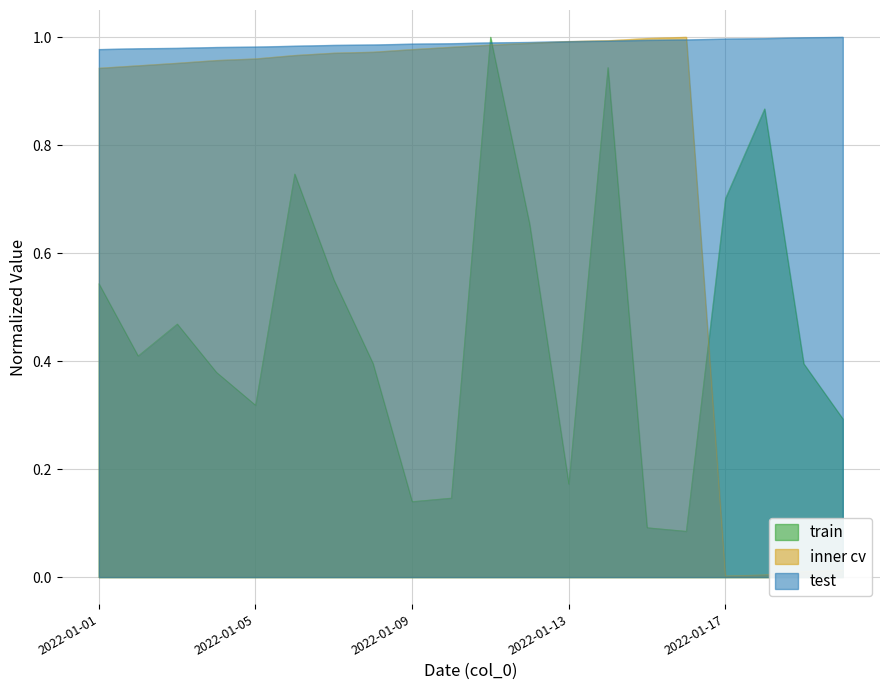

Rank the series by their average value, from lowest to highest.

train, inner cv, test